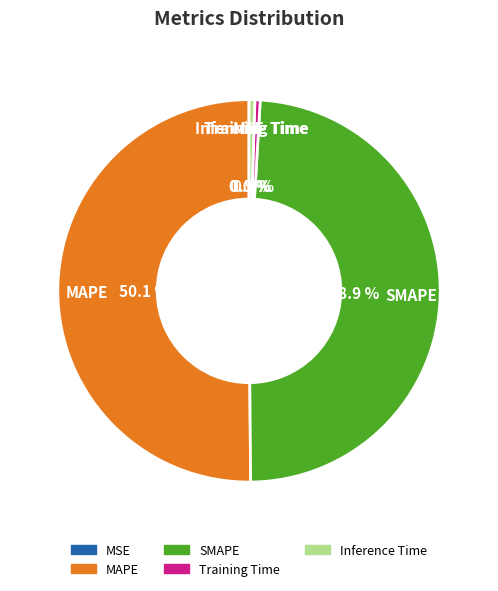

Is Training Time the majority of the pie?

No